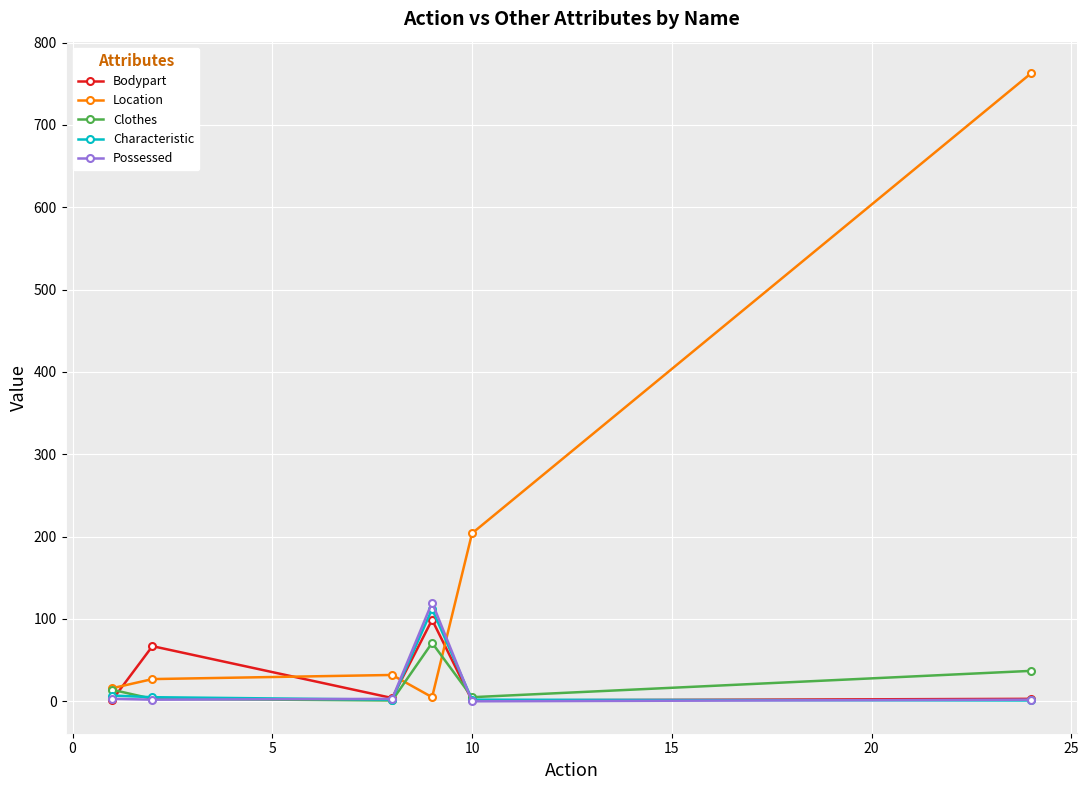

What is the maximum value for Clothes?

71